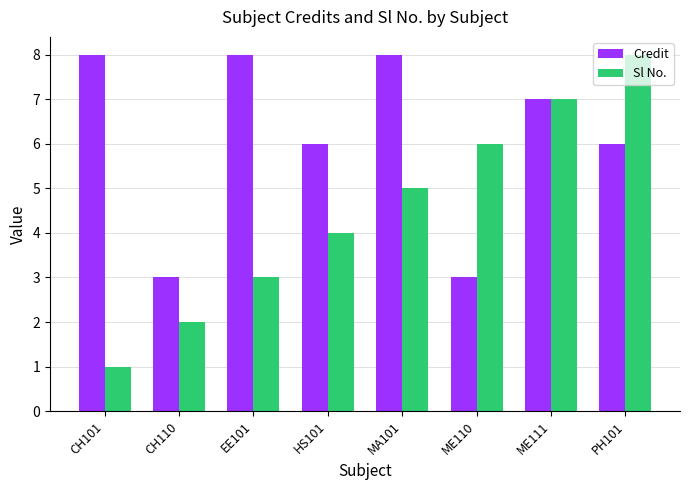

How many groups of bars are there?

8